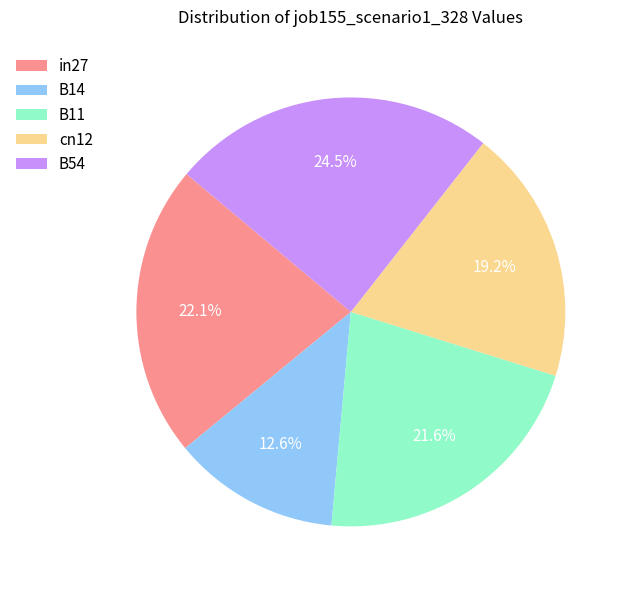

Is the sum of B14 and B54 greater than half?

No